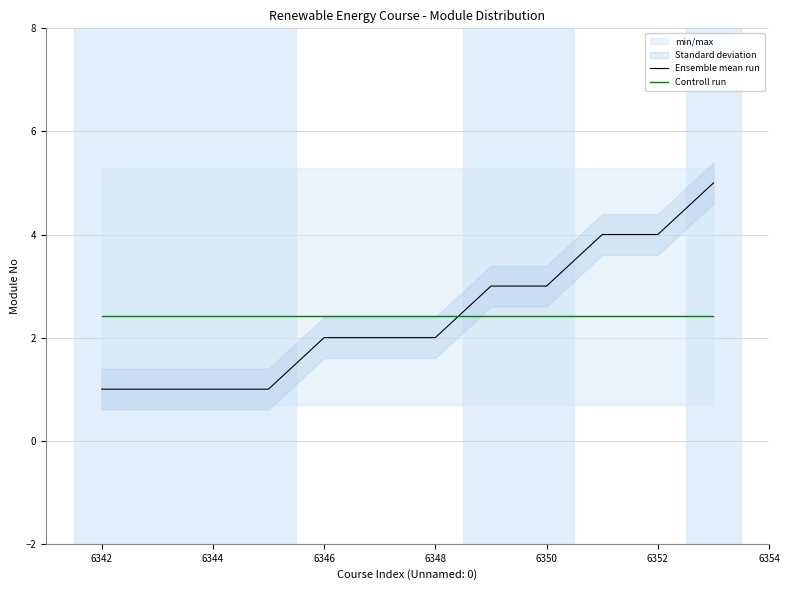

Is the value of Controll run at 6350 greater than the value of Ensemble mean run at 6348?

Yes